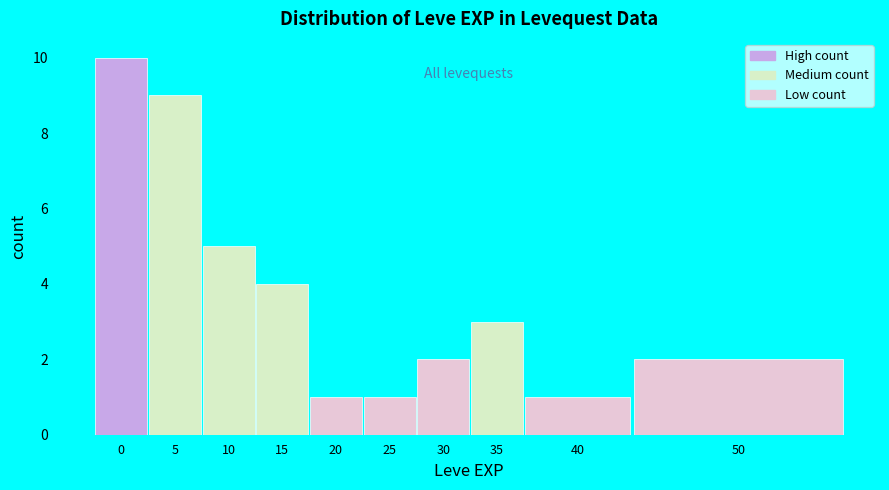

Reading left to right, what are all the values shown in this chart?

10	9	5	4	1	1	2	3	1	2